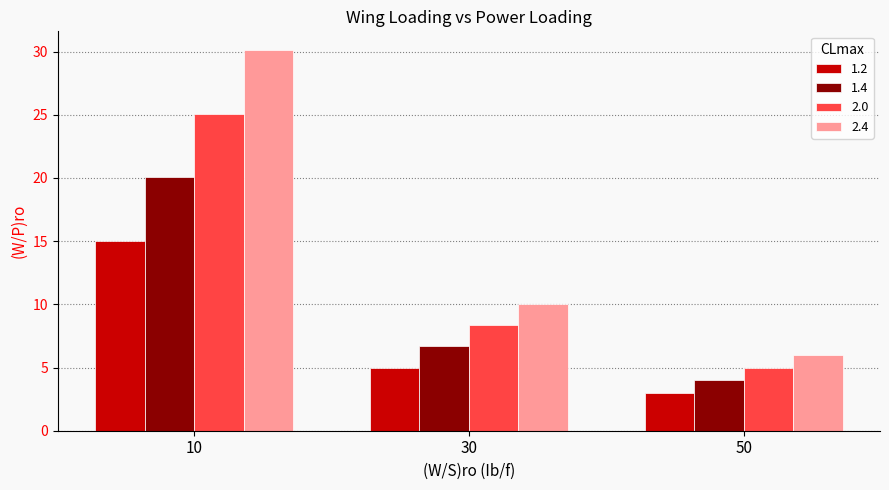

Reading right to left, what are all the values shown in this chart?

1.2: 50=3.0	30=5.0	10=15.0
1.4: 50=4.0	30=6.7	10=20.1
2.0: 50=5.0	30=8.4	10=25.1
2.4: 50=6.0	30=10.0	10=30.1